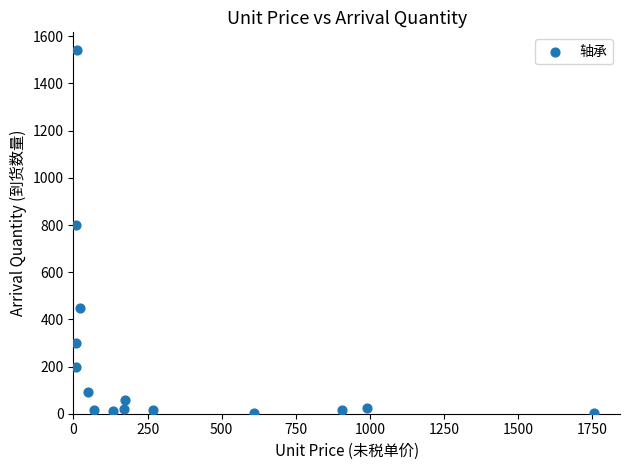

What Y value in the scatter plot is closest to 772?

800